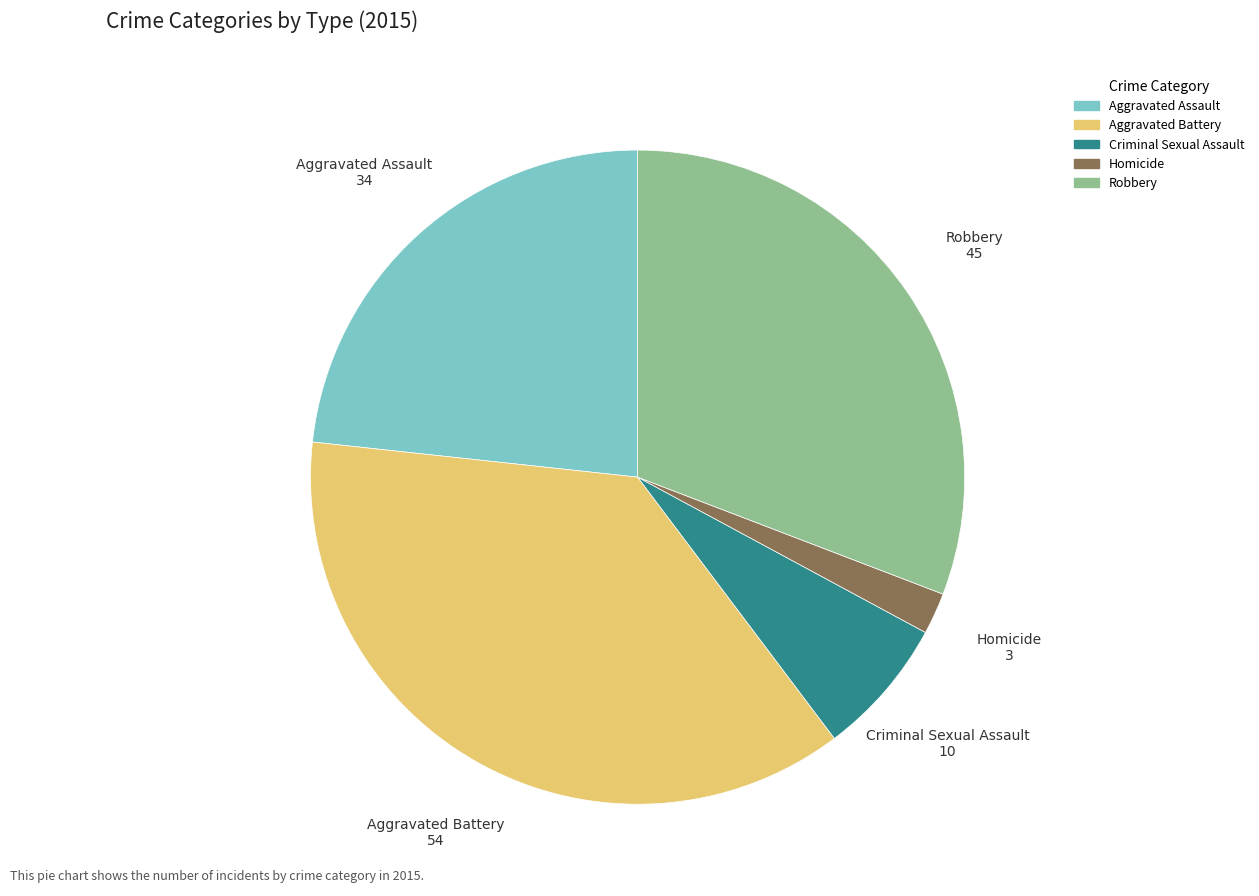

Is there a majority slice in this chart?

No